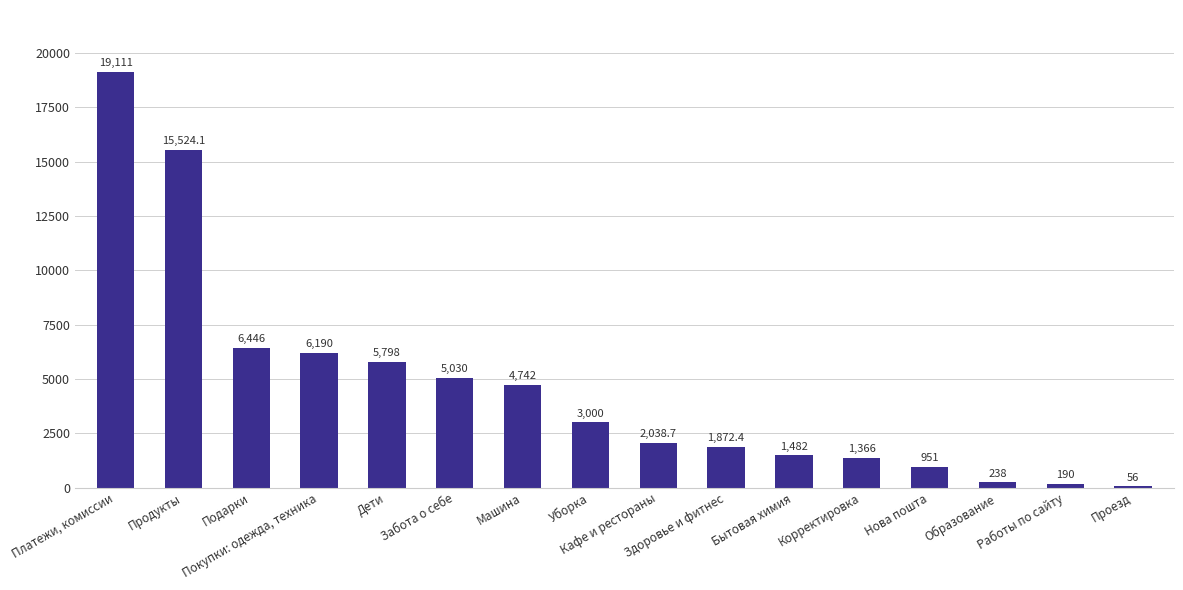

What is the approximate value at Здоровье и фитнес?

1872.4